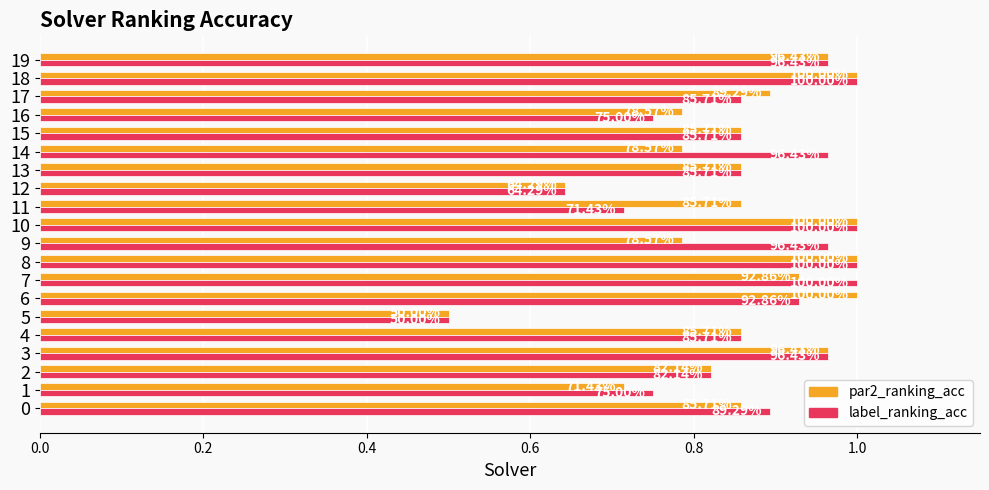

Is the value of par2_ranking_acc at 13 greater than the value of label_ranking_acc at 10?

No